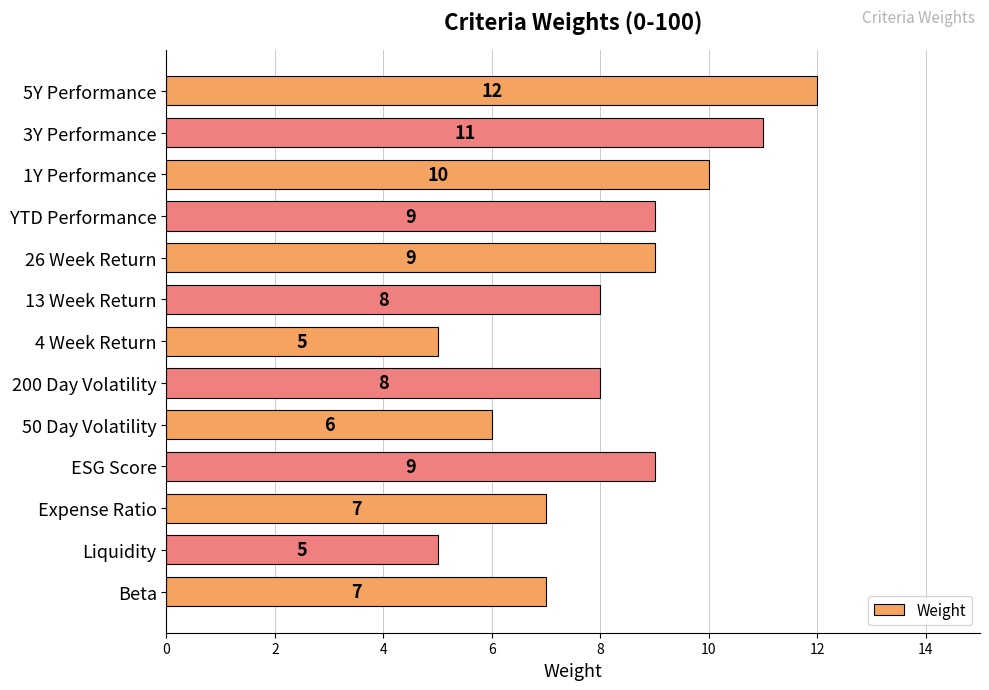

Reading top to bottom, list all the values displayed in this chart.

12	11	10	9	9	8	5	8	6	9	7	5	7